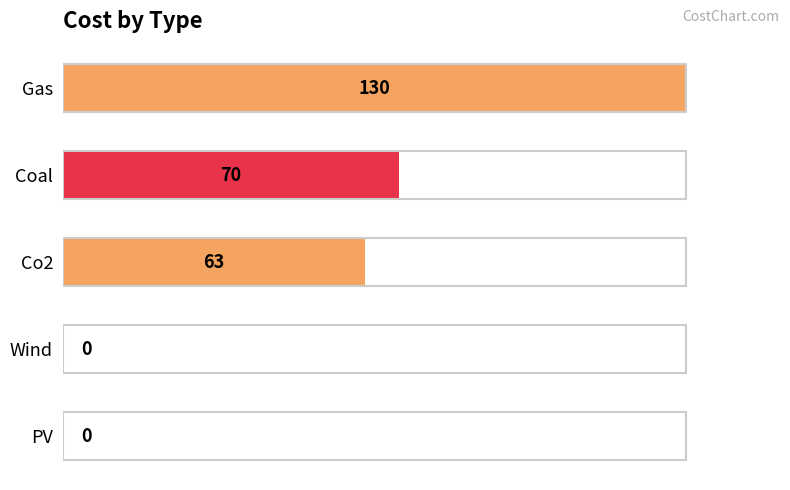

Reading top to bottom, transcribe all the data shown in this chart.

Gas=130	Coal=70	Co2=63	Wind=0	PV=0